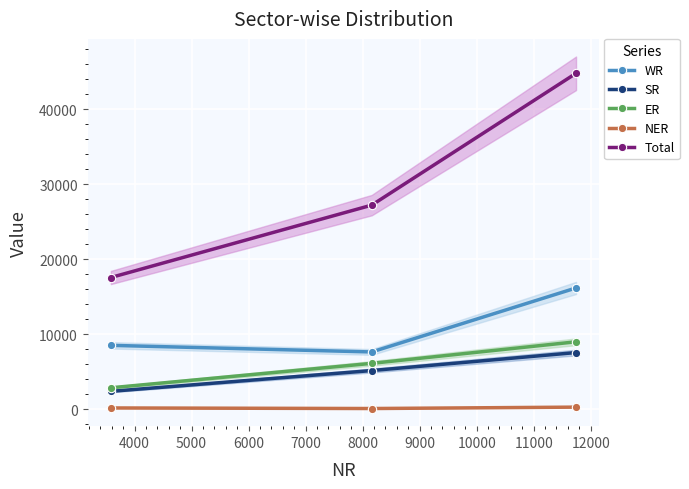

The value of ER at 5000 is 4882. True or false?

False